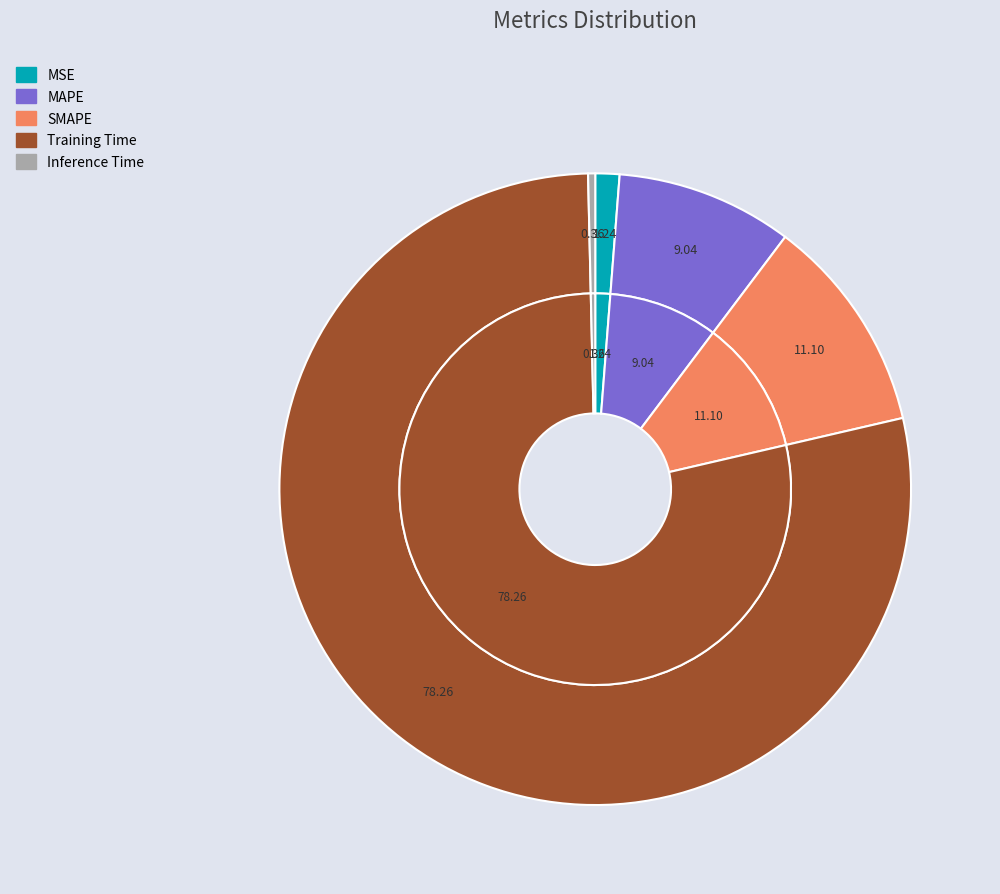

To the nearest percent, what is the combined percentage of SMAPE and MSE?

12%